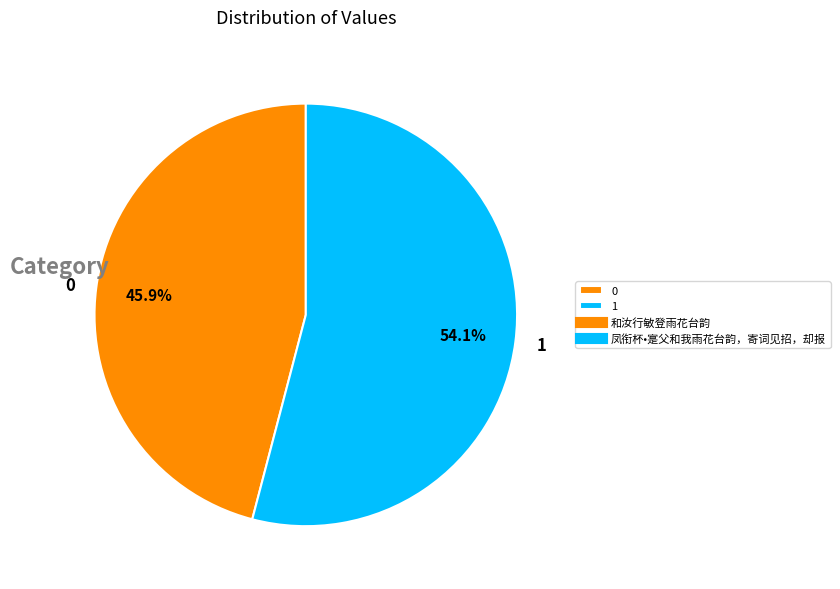

What is the majority slice?

1